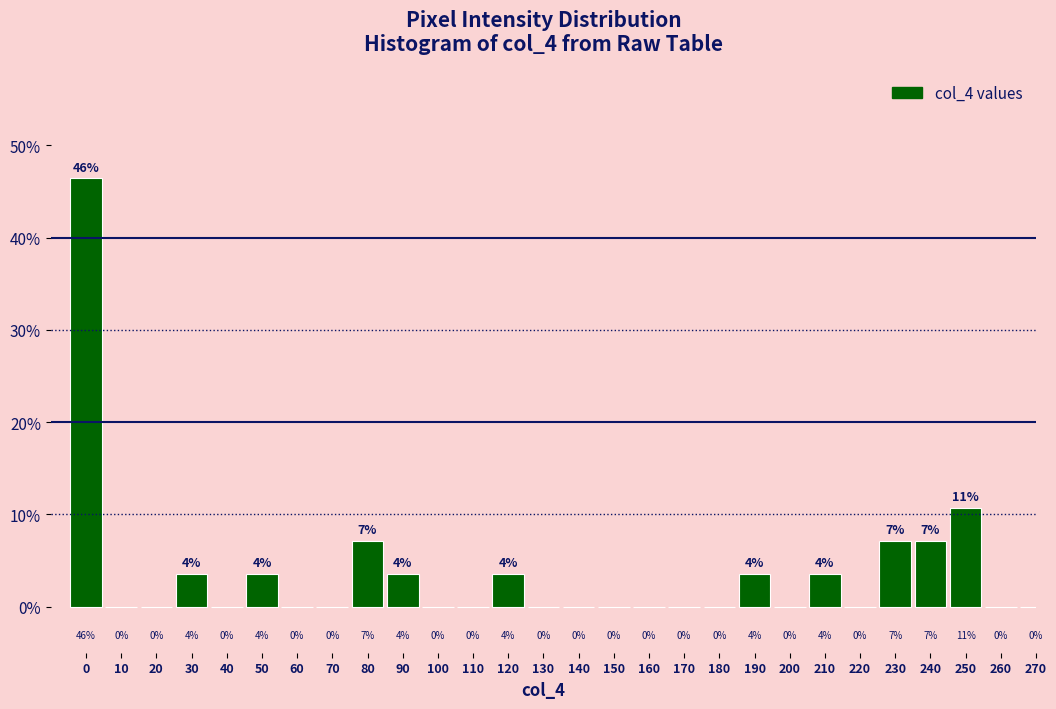

Are the bars horizontal?

No